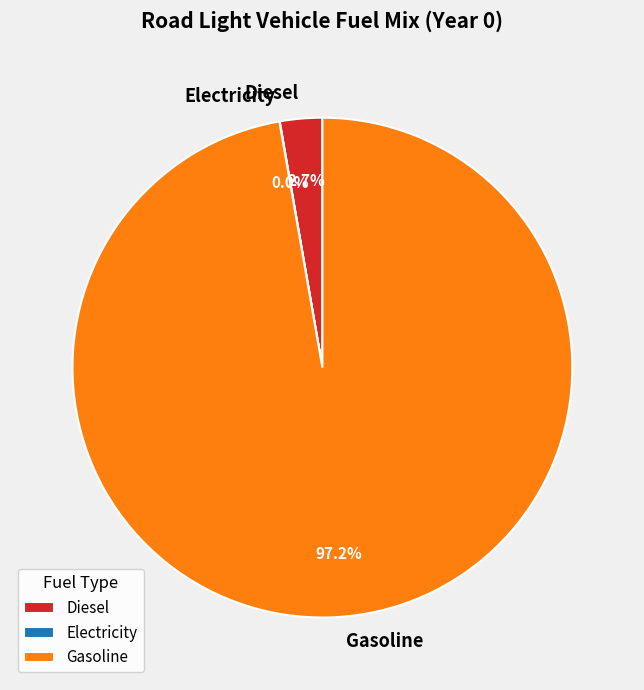

Which category has the biggest portion of the pie?

Gasoline